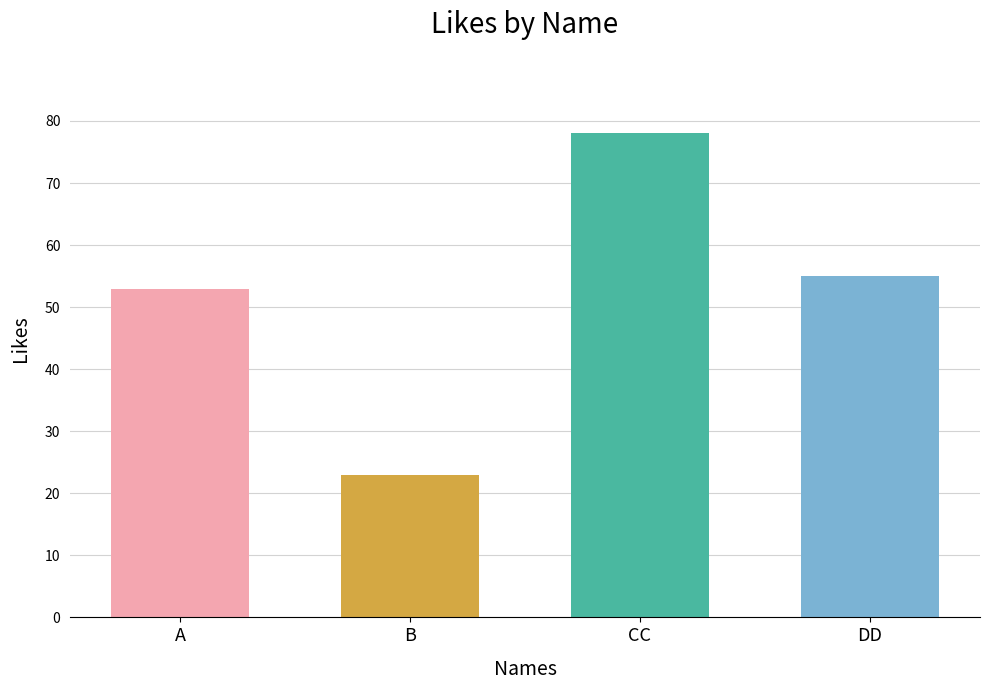

What is the average value?

52